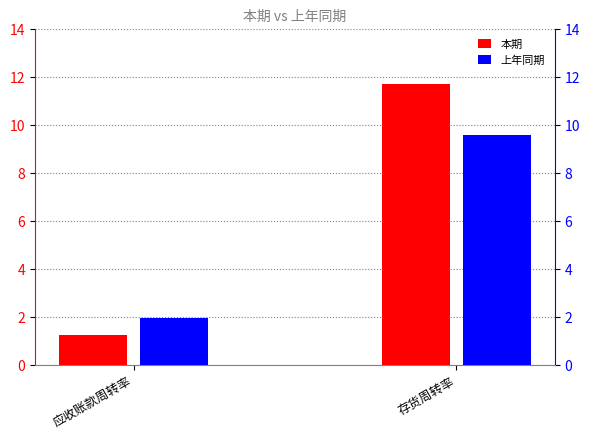

What is the total value across all series at 应收账款周转率?

3.3